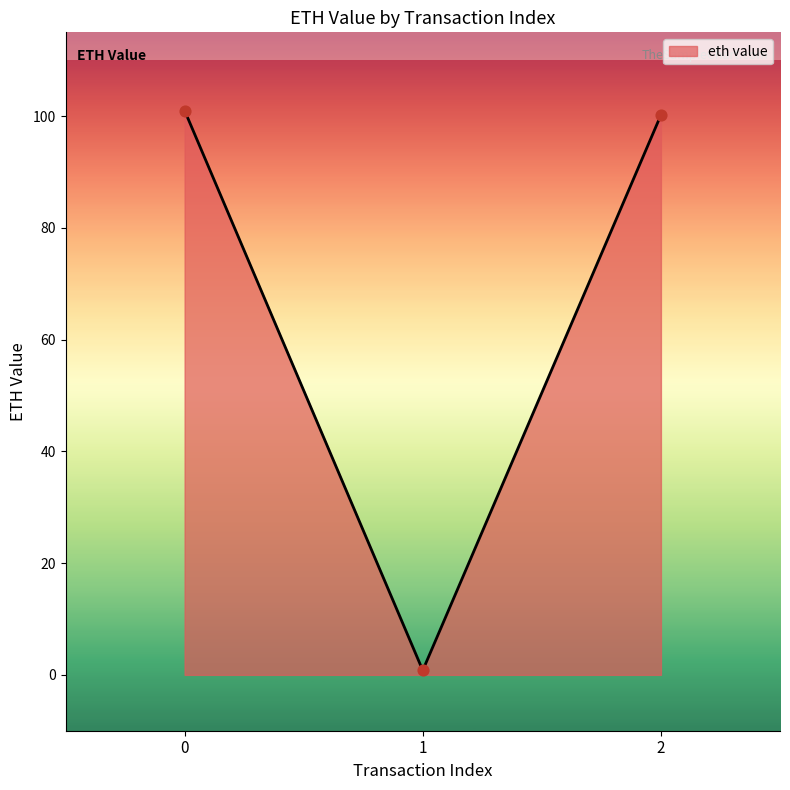

What is the change in value from 0 to 1?

-100.2